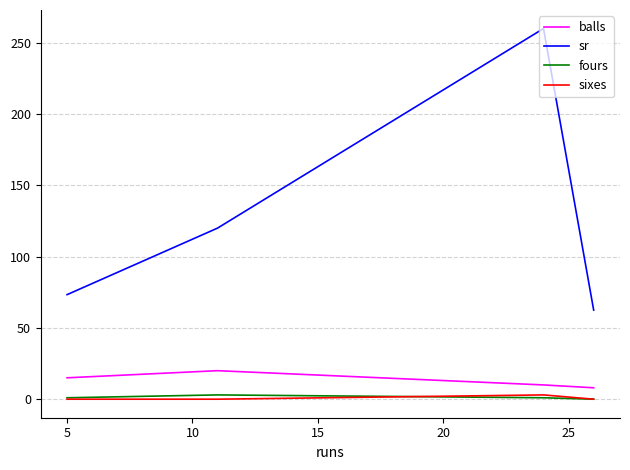

Which series has the largest total across all categories?

sr